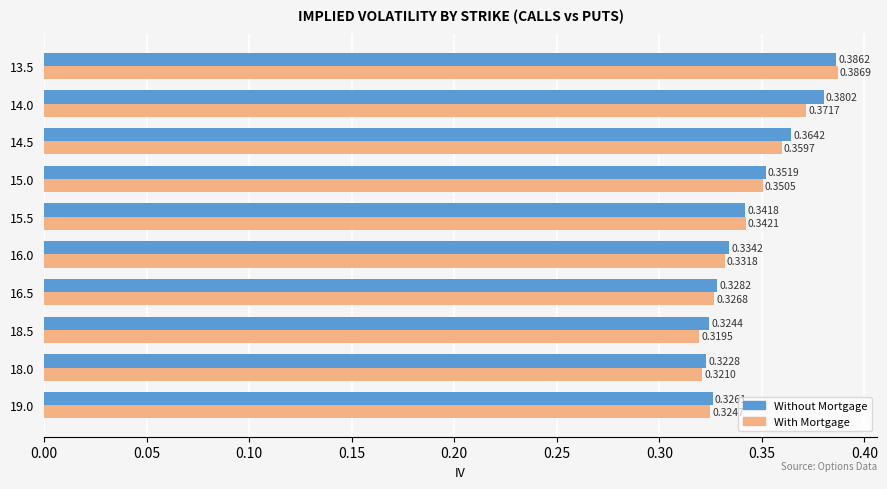

What is the total value across all series at 15.0?

0.7